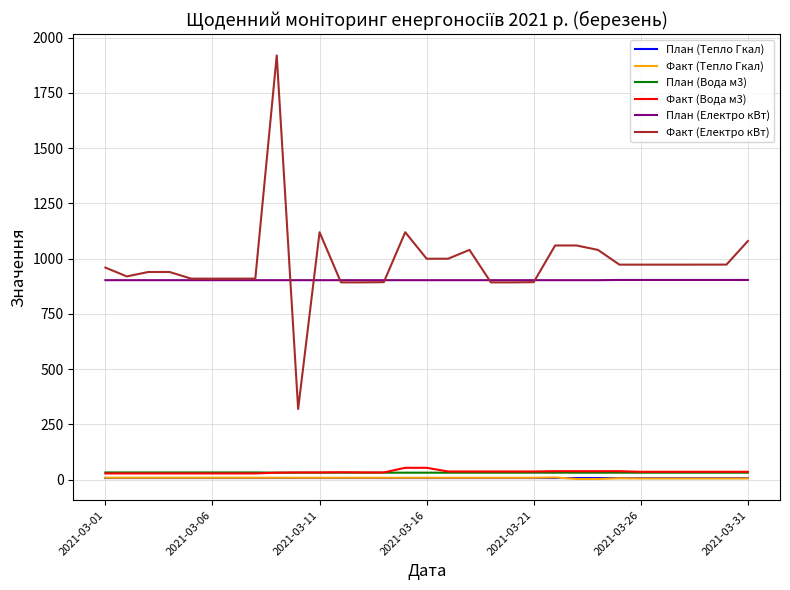

Which series has the largest range (max minus min)?

Факт (Електро кВт)